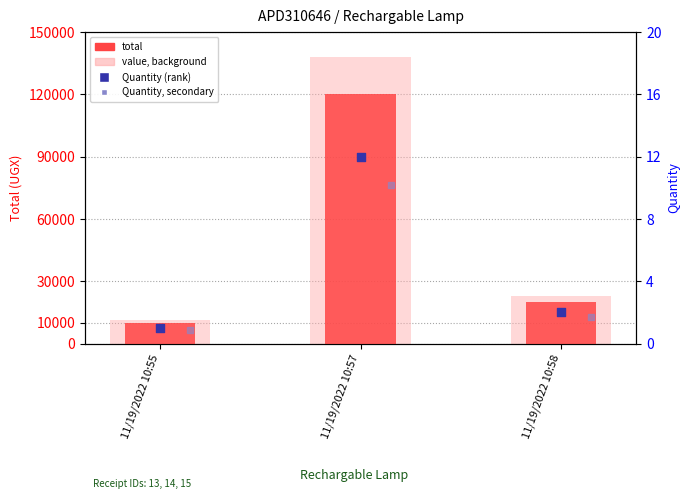

What are all the series names shown in the legend?

total, value, background, Quantity (rank), Quantity, secondary